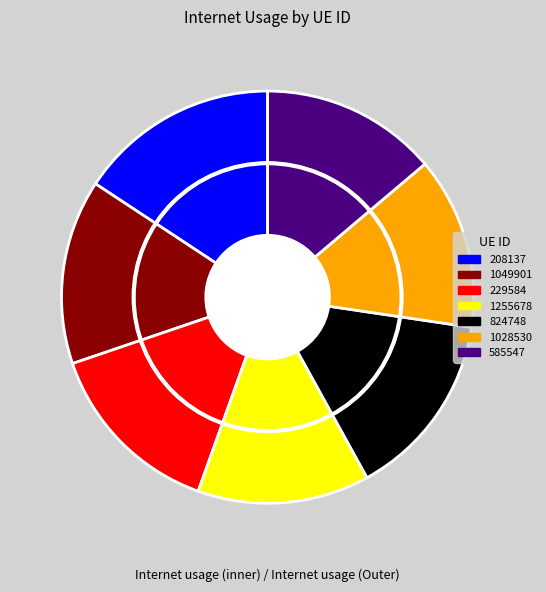

Is the sum of 1028530 and 824748 greater than half?

No